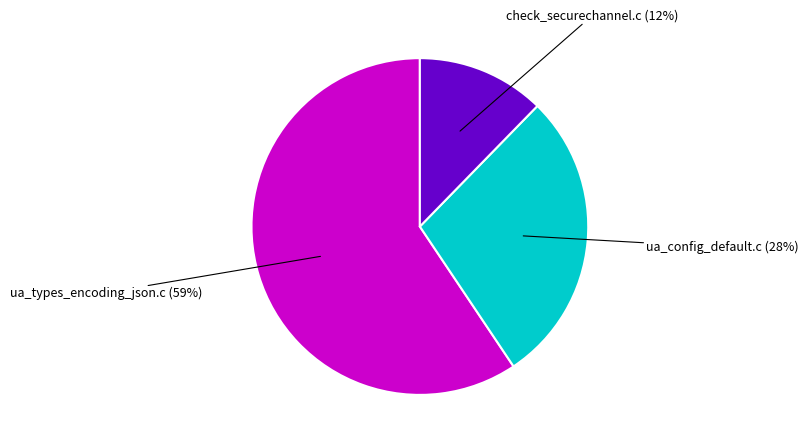

Does any single category account for the majority?

Yes